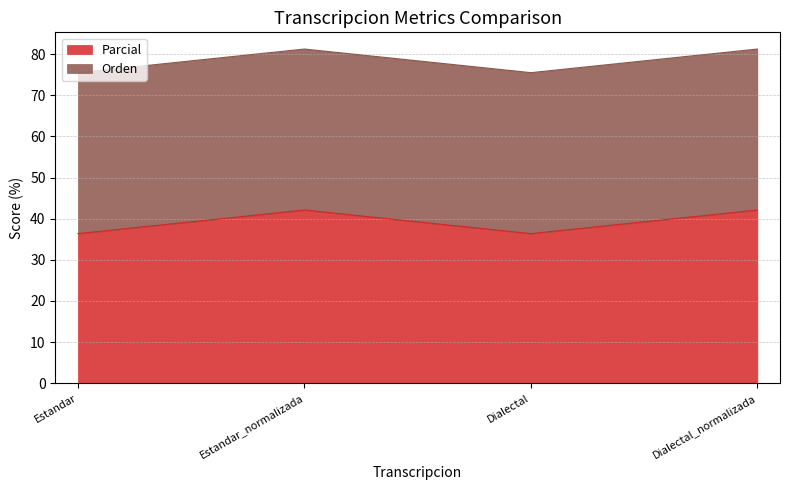

What is the smallest value displayed?

36.4